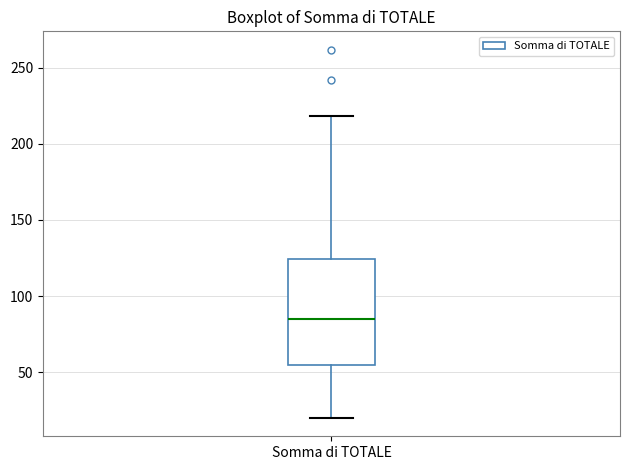

Transcribe this box plot: give where the median line is, the range the box spans, and where the two whiskers end, as read against the y-axis. The values are not printed on the chart, so give them approximately, as read against the axis.

median 85, box 55 to 125, whiskers 20 to 220